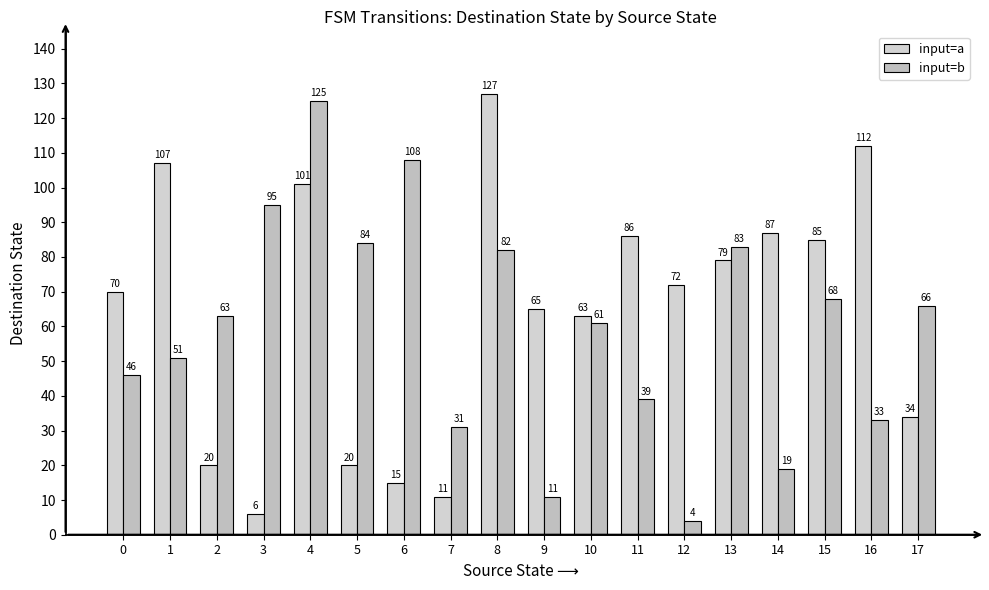

How many bars are there in each group?

2